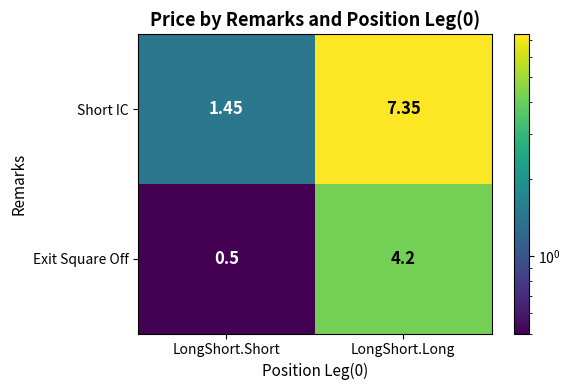

Which series has the largest range (max minus min)?

Short IC